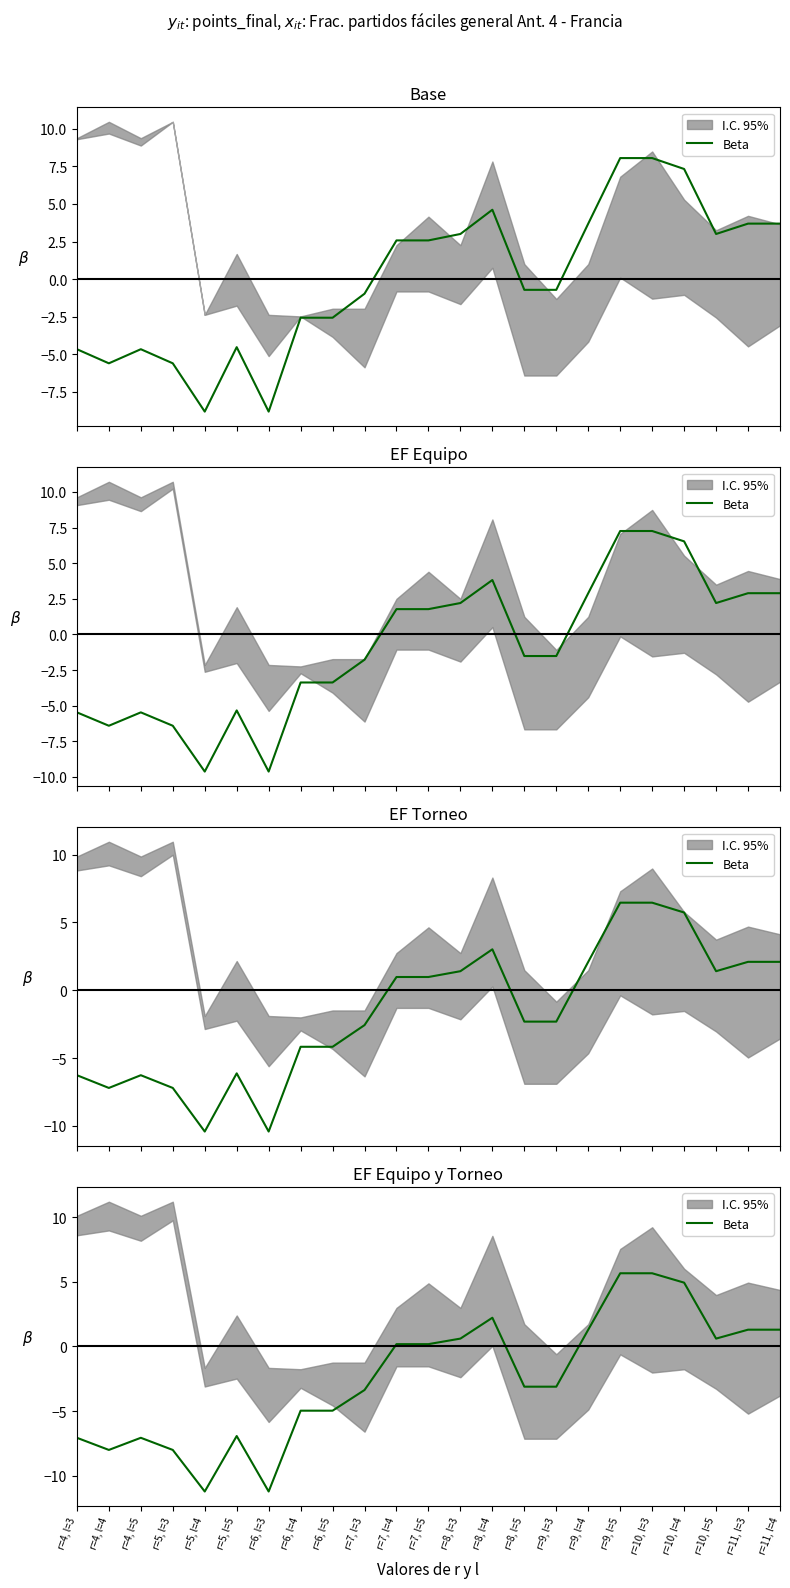

At which label is the value closest to -2?

r=8, l=5